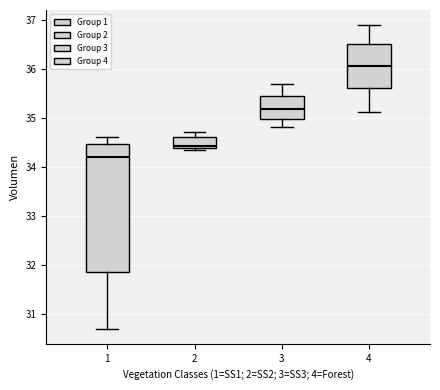

Which box has the highest median line?

4